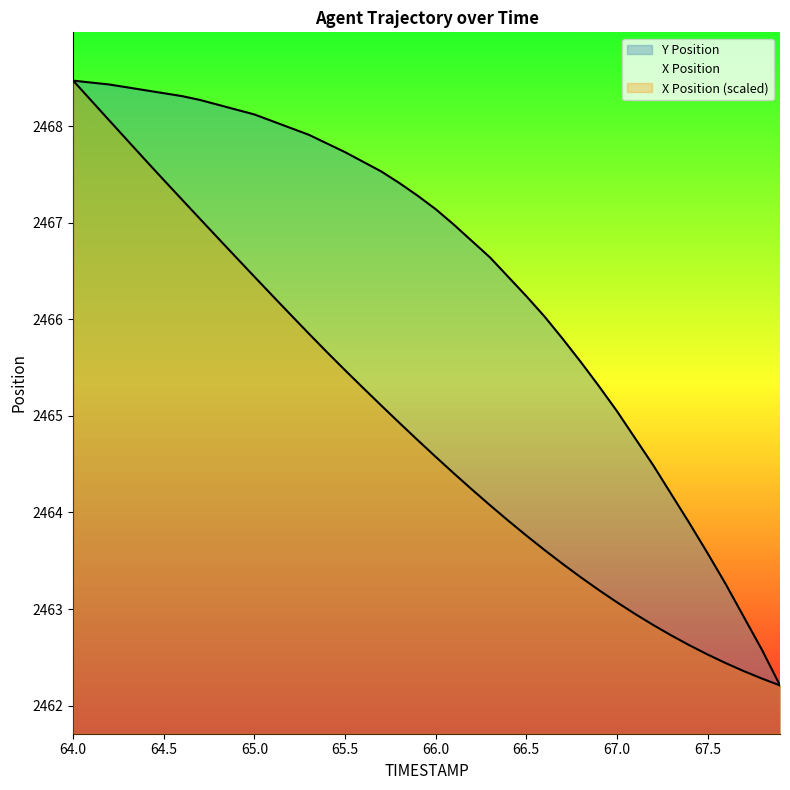

At which label does Y reach its peak?

64.0